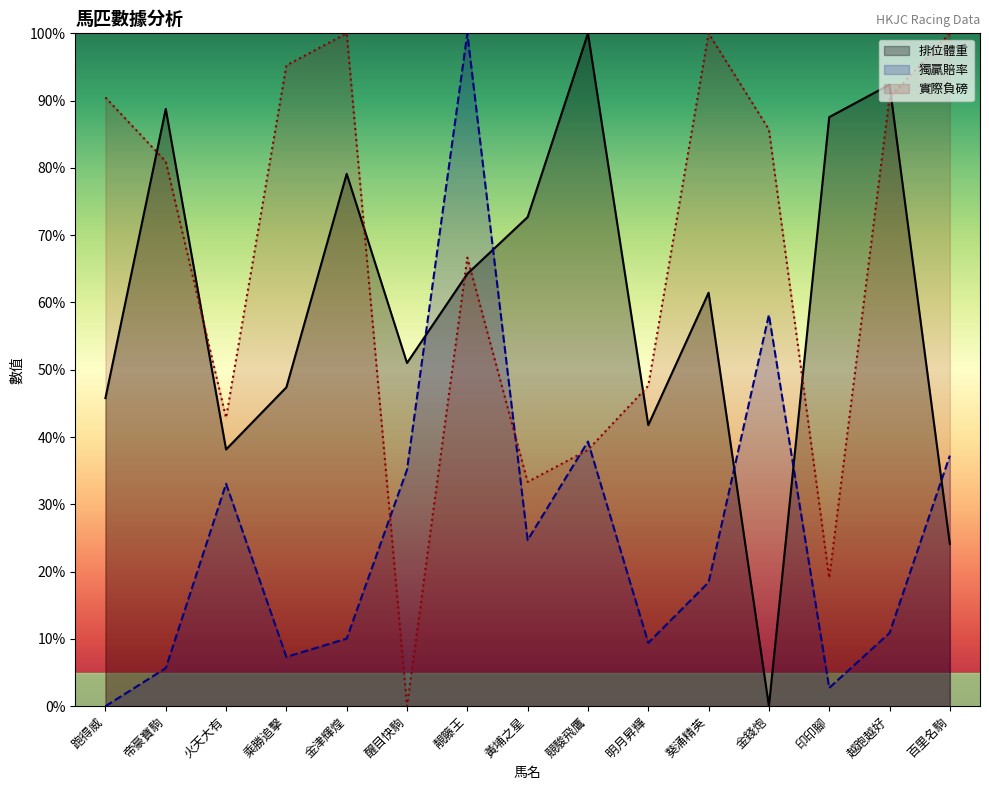

In 實際負磅, how many points are lower than both neighbors (excluding endpoints)?

4